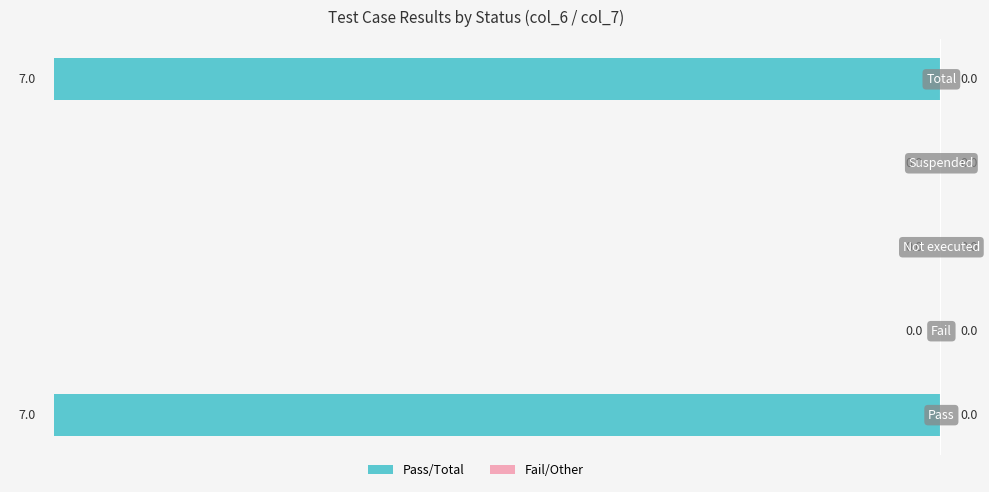

How many values are between -7 and 0?

5